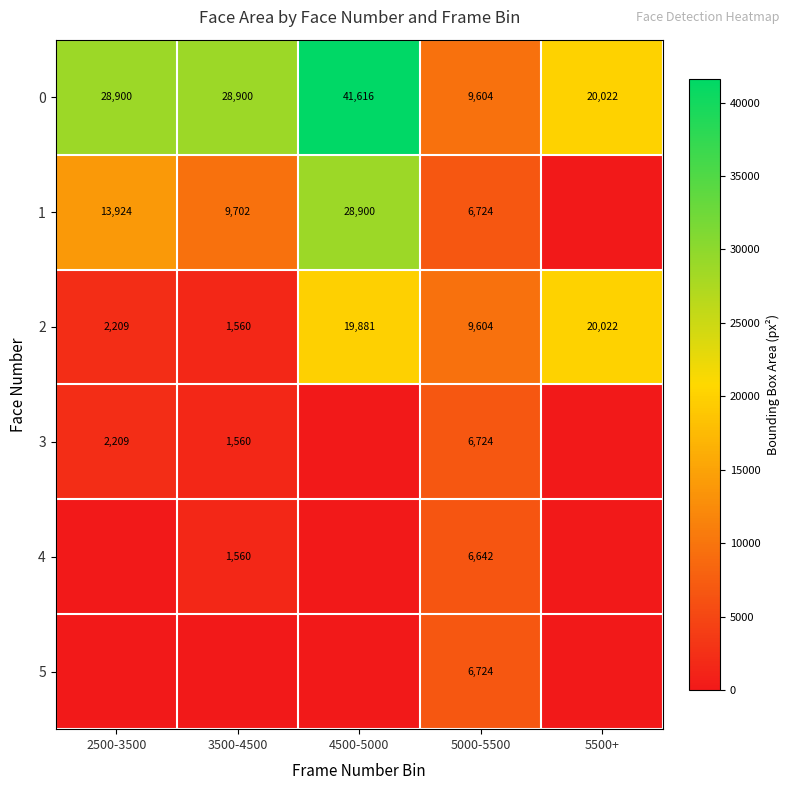

Which category has the lowest value in the 2 series?

3500-4500